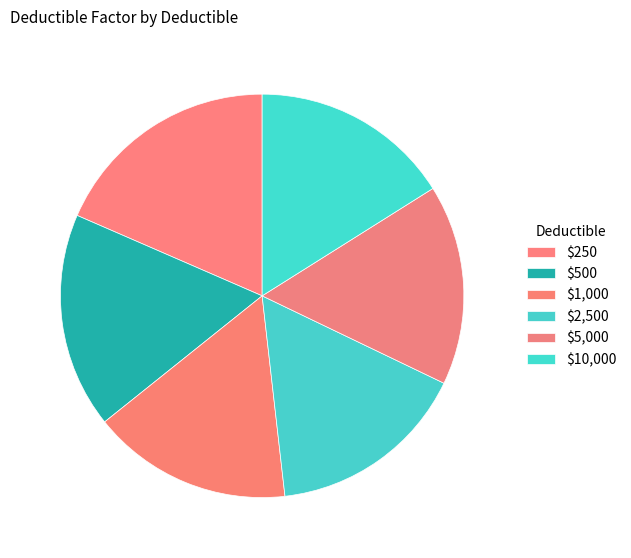

To the nearest percent, what percentage of the pie is $500?

17%